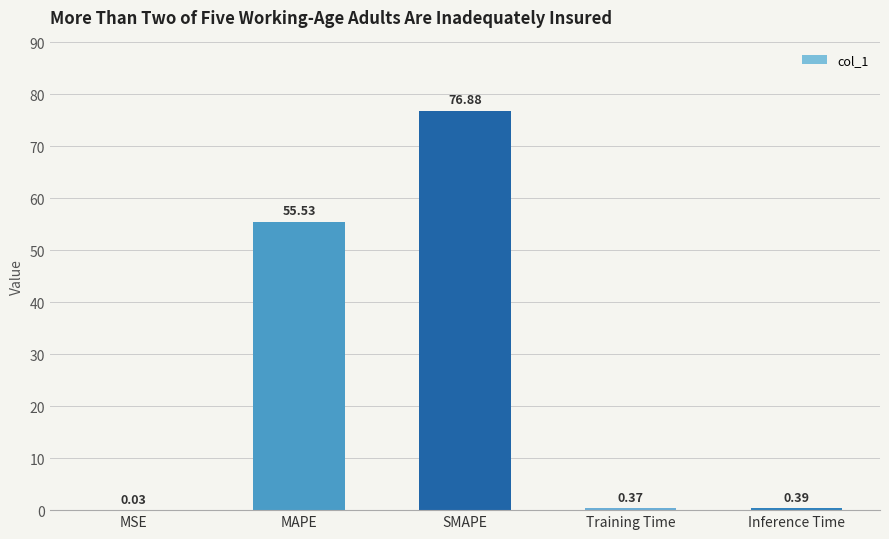

What is the sum of all values?

133.2